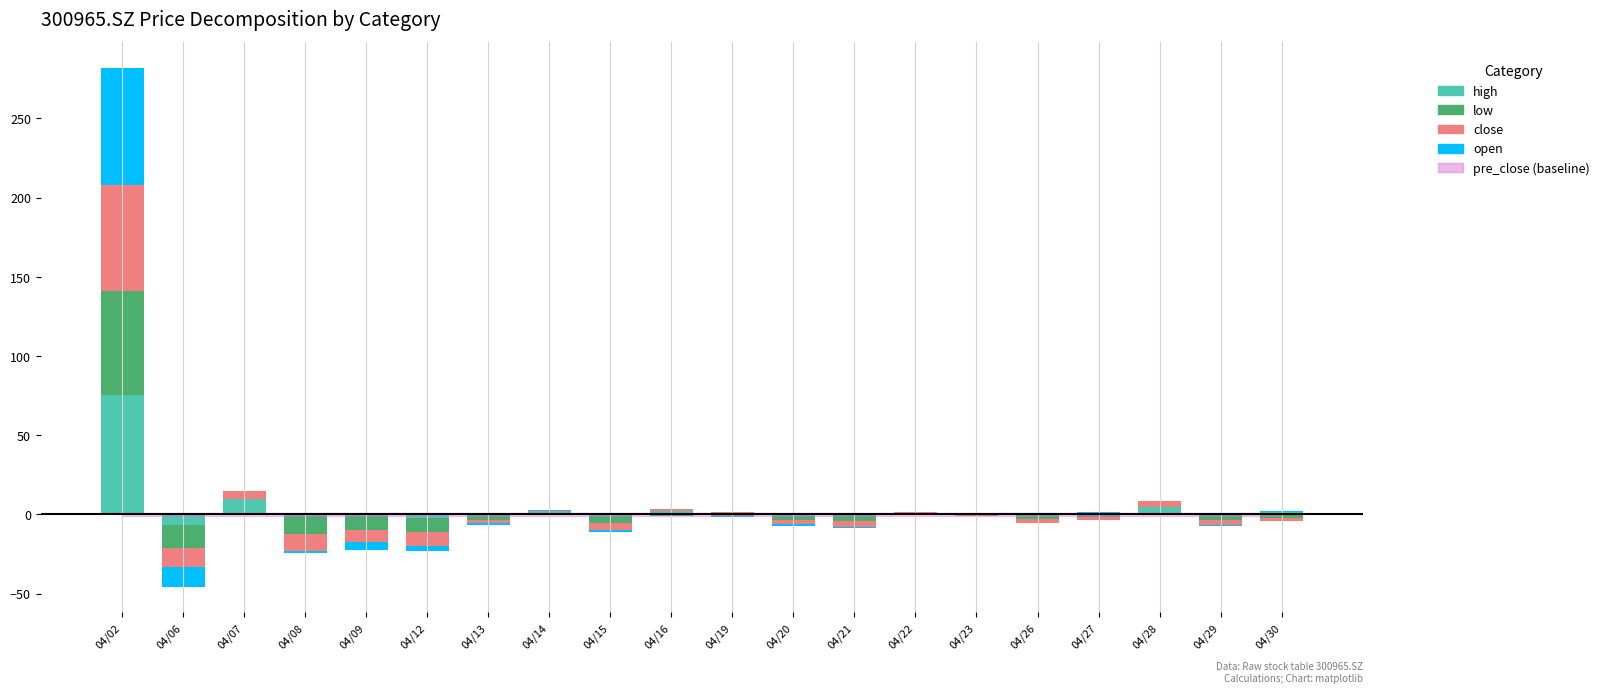

How many bars are there in total?

80